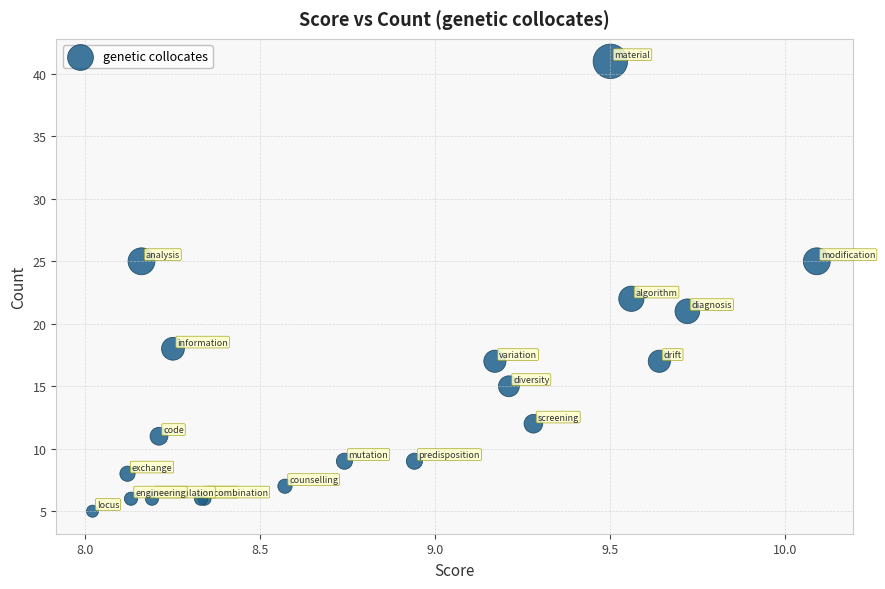

What Y value in the scatter plot is closest to 23?

22